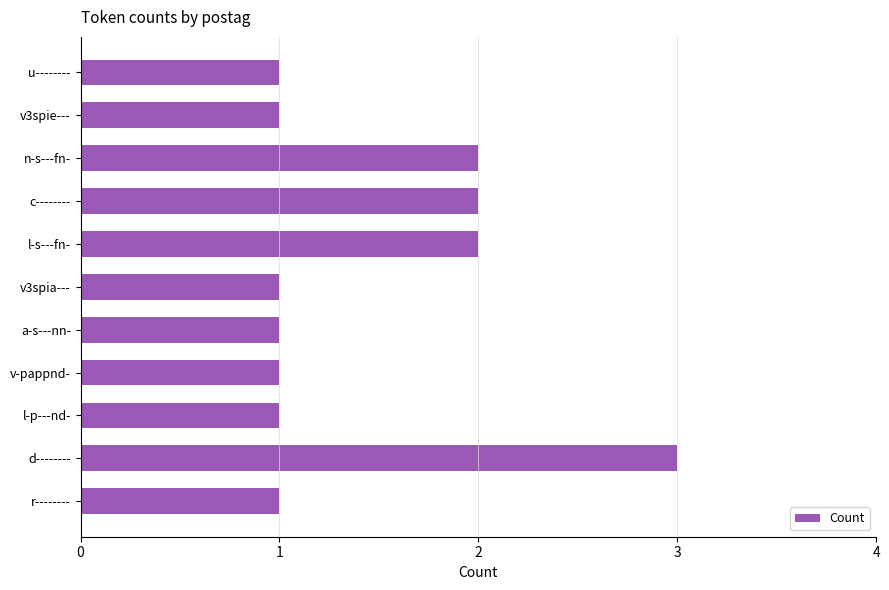

Count the values in the range 1 to 2.

10